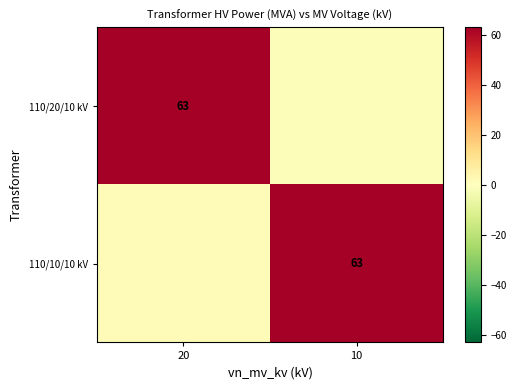

True or false: 110/10/10 kV has a value of 83 at 10.

False